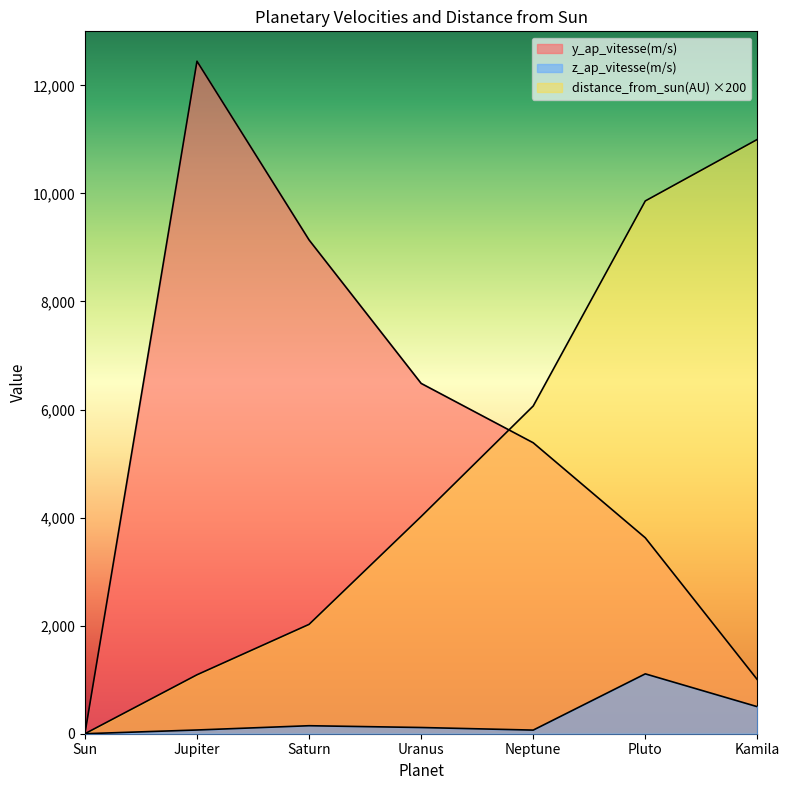

True or false: distance_from_sun(AU) has more than 1 interior local peaks.

False